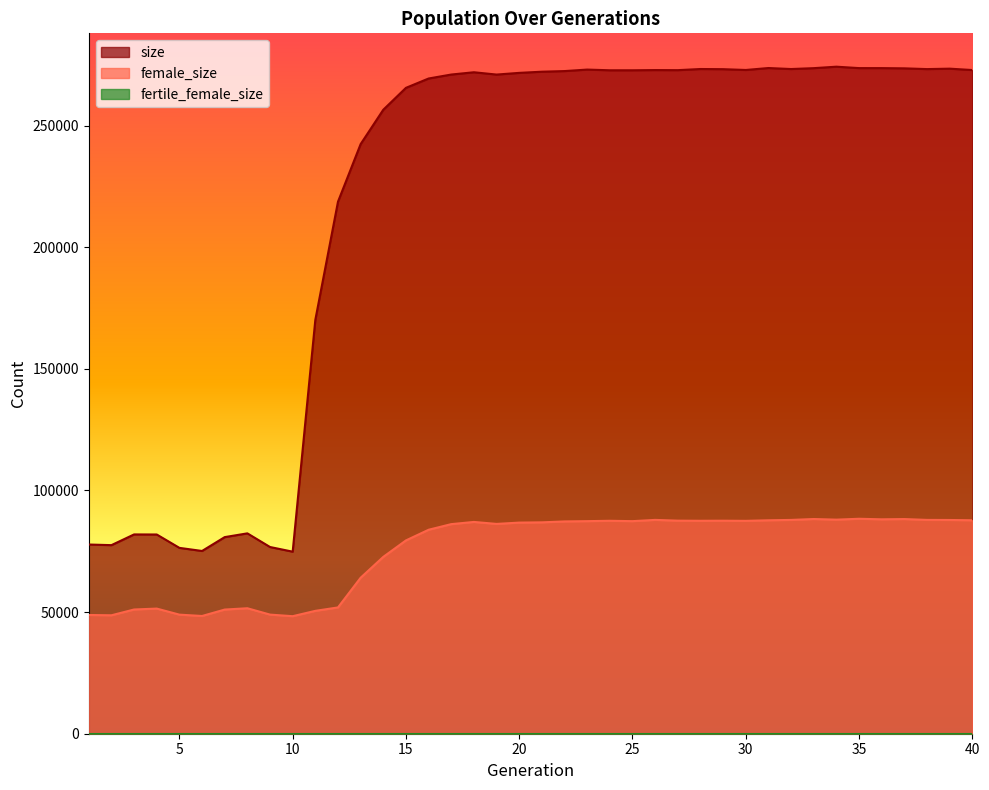

What is the difference between the highest and lowest values at 9?

27792